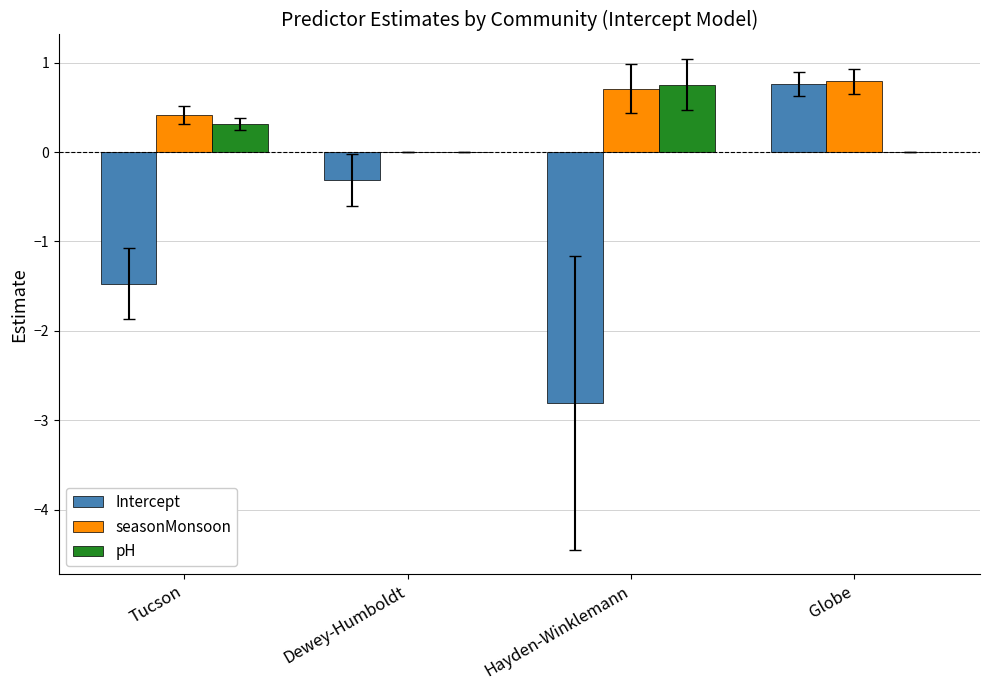

What is the total value across all series at Tucson?

-0.7